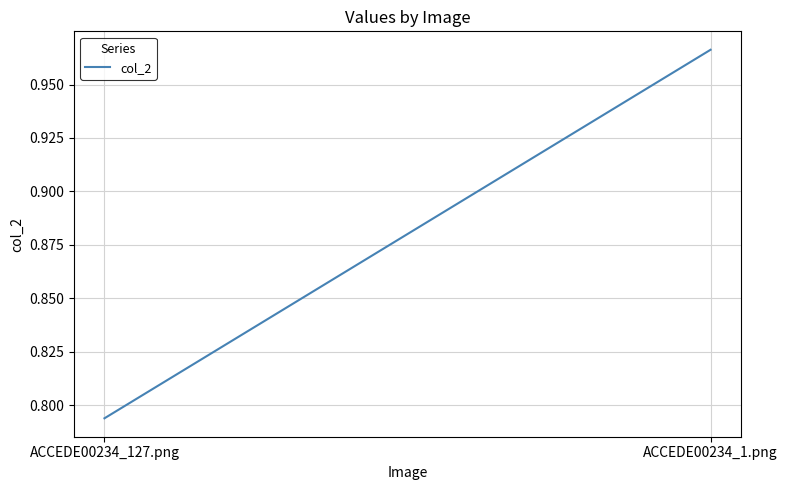

Is it true that the value at ACCEDE00234_127.png is 1.0?

False